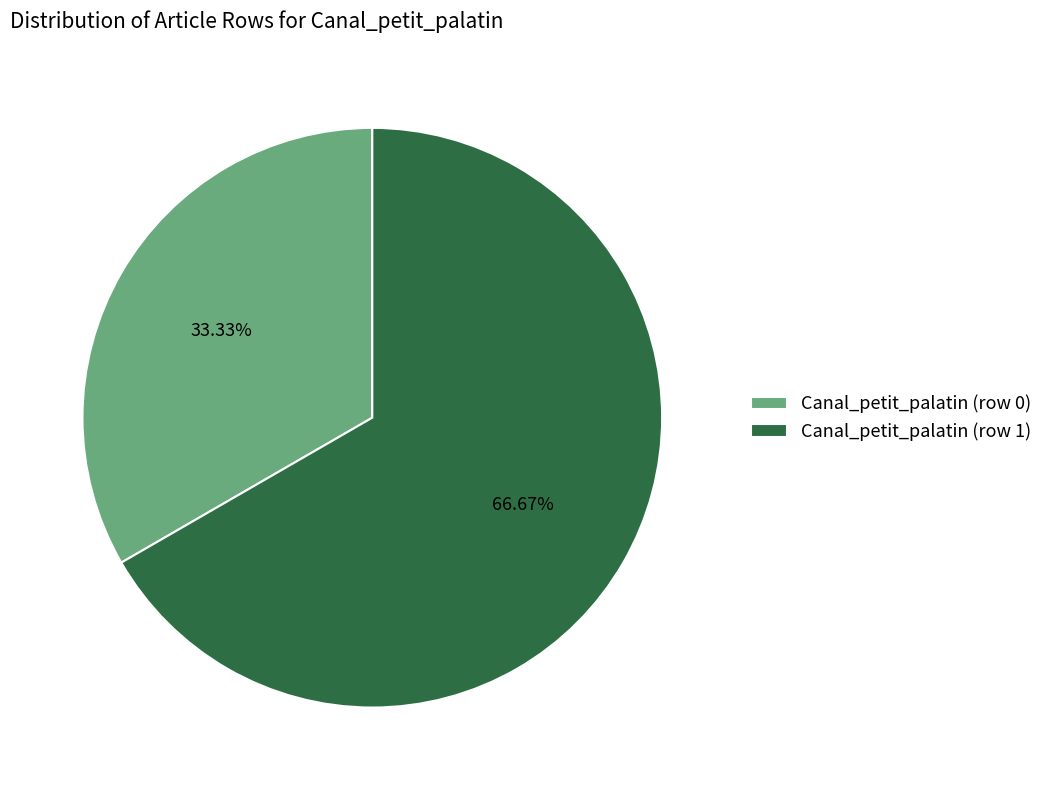

How many slices are in this pie chart?

2